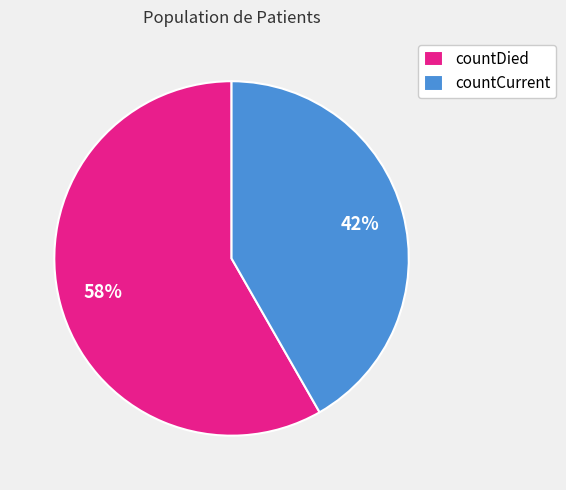

Does countDied account for over 50% of the chart?

Yes